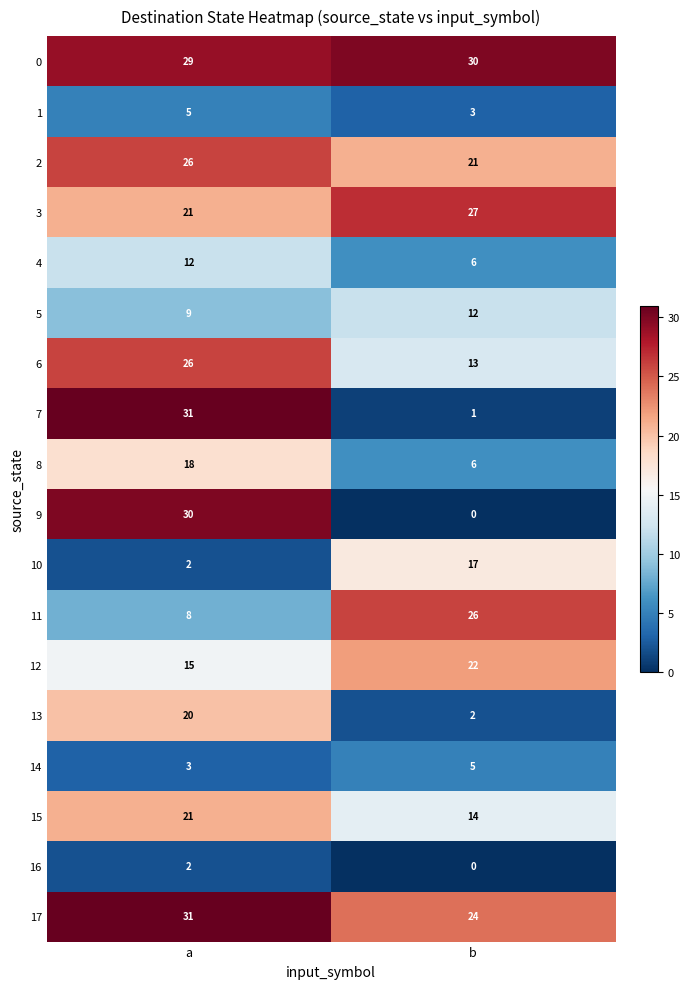

How many distinct data groups are displayed?

18